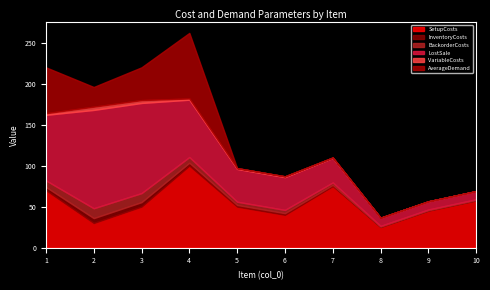

What is the total value across all series at 1?

220.0